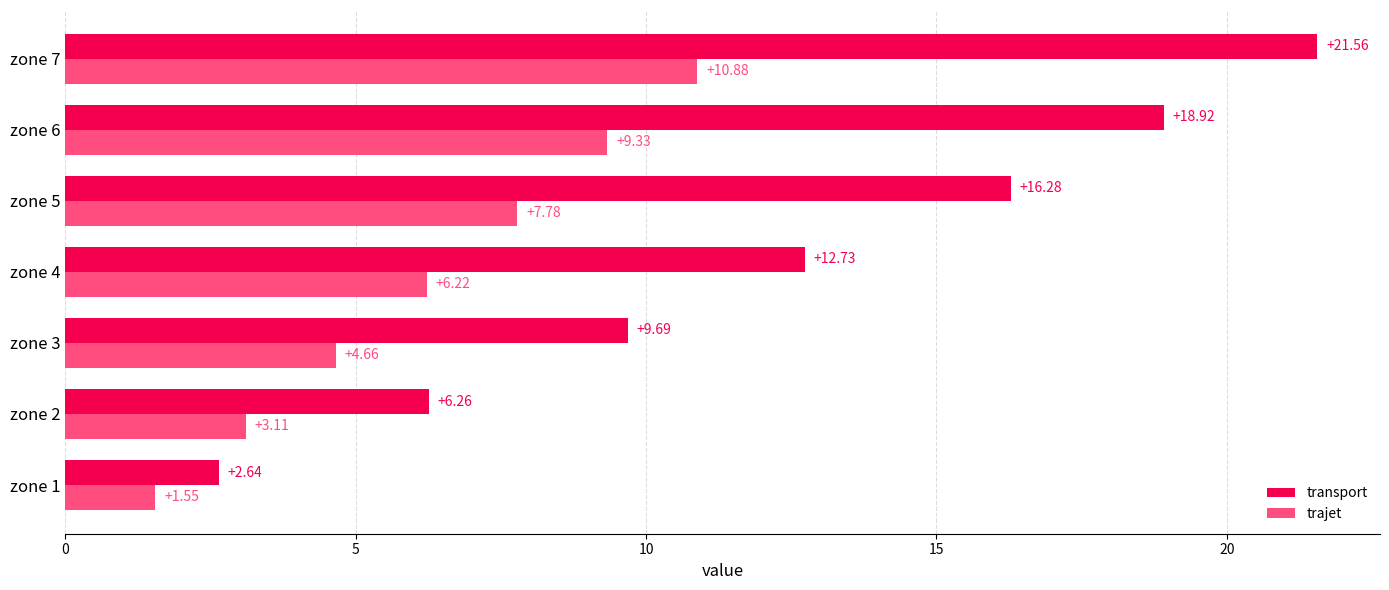

Rank the categories by trajet value from highest to lowest.

zone 7, zone 6, zone 5, zone 4, zone 3, zone 2, zone 1